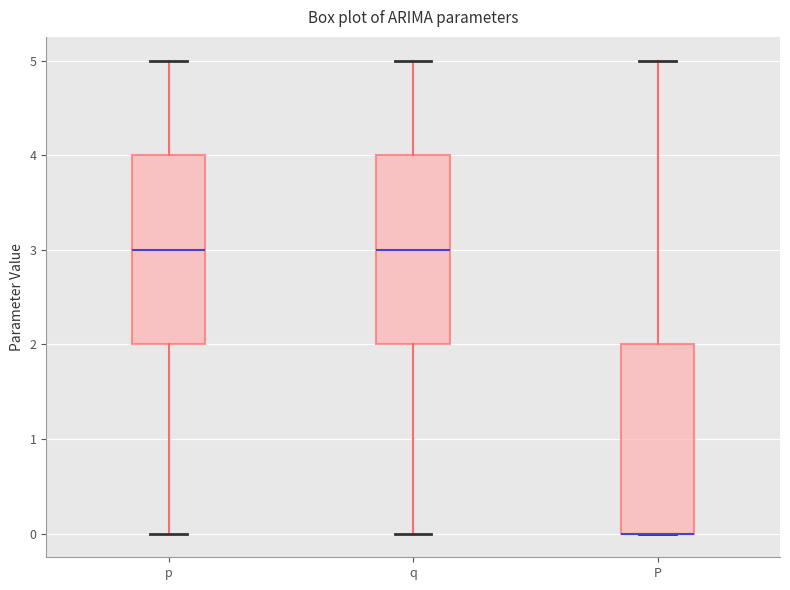

Reading left to right, transcribe this box plot: for each box, give where its median line is, the range the box spans, and where its two whiskers end, as read against the y-axis. The values are not printed on the chart, so give them approximately, as read against the axis.

p: median 3, box 2 to 4, whiskers 0 to 5
q: median 3, box 2 to 4, whiskers 0 to 5
P: median 0 (drawn on the box's lower edge), box 0 to 2, whiskers 0 to 5